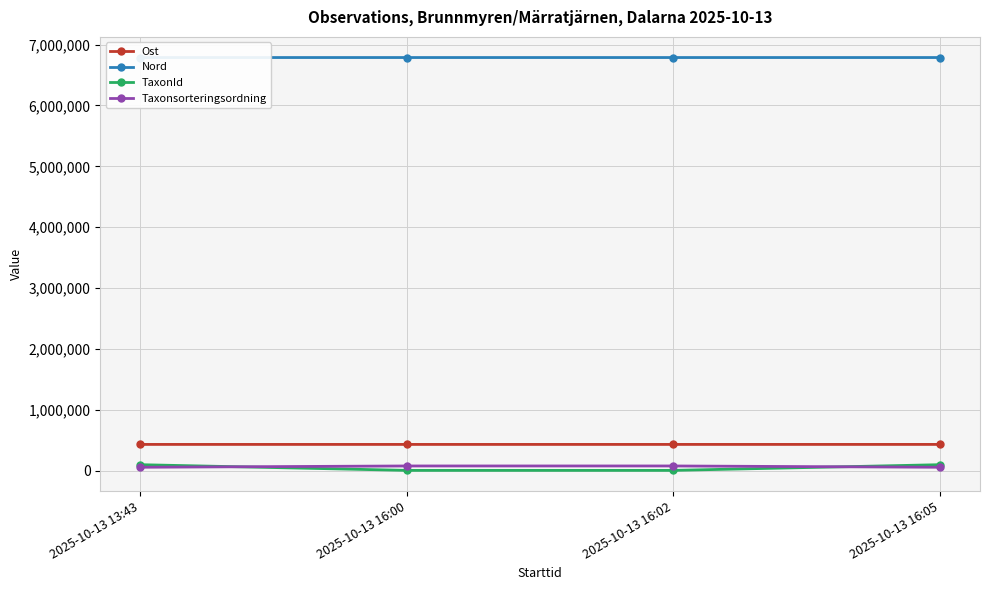

What position from the left is 2025-10-13 16:00?

2